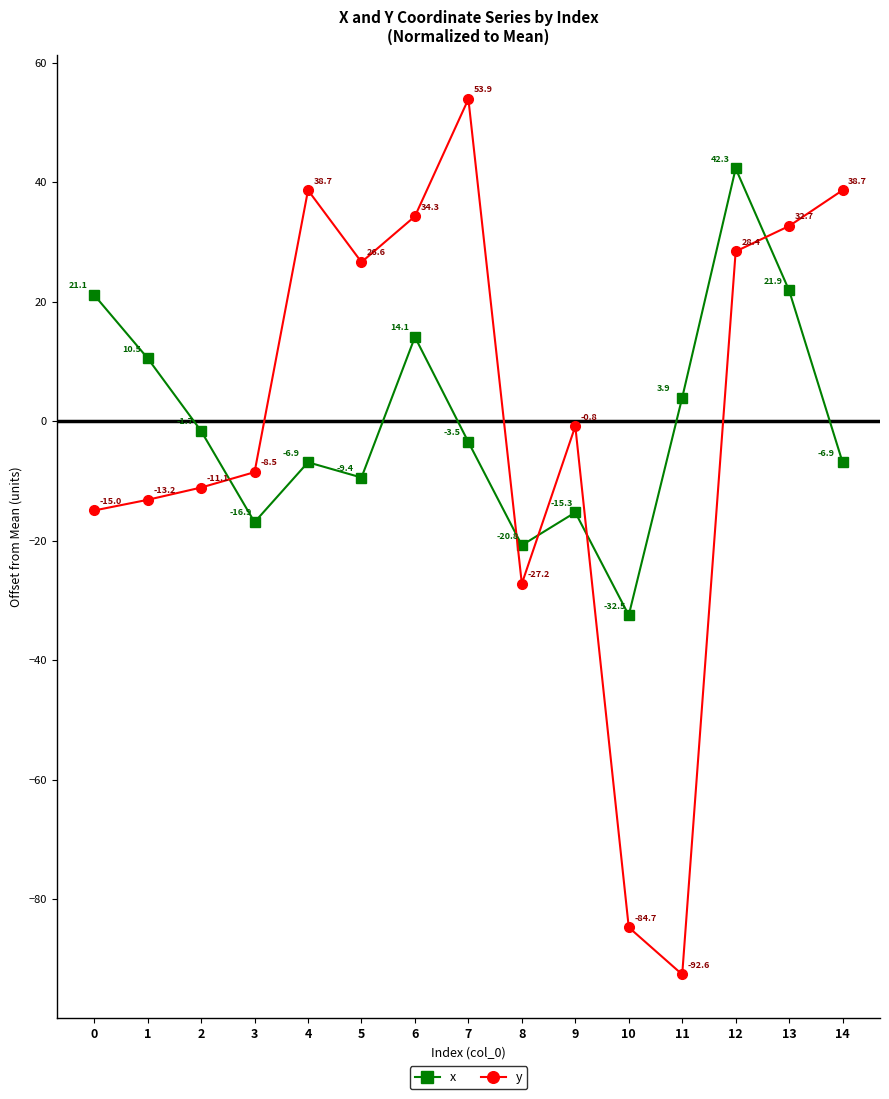

Which category has the lowest value in the x series?

10